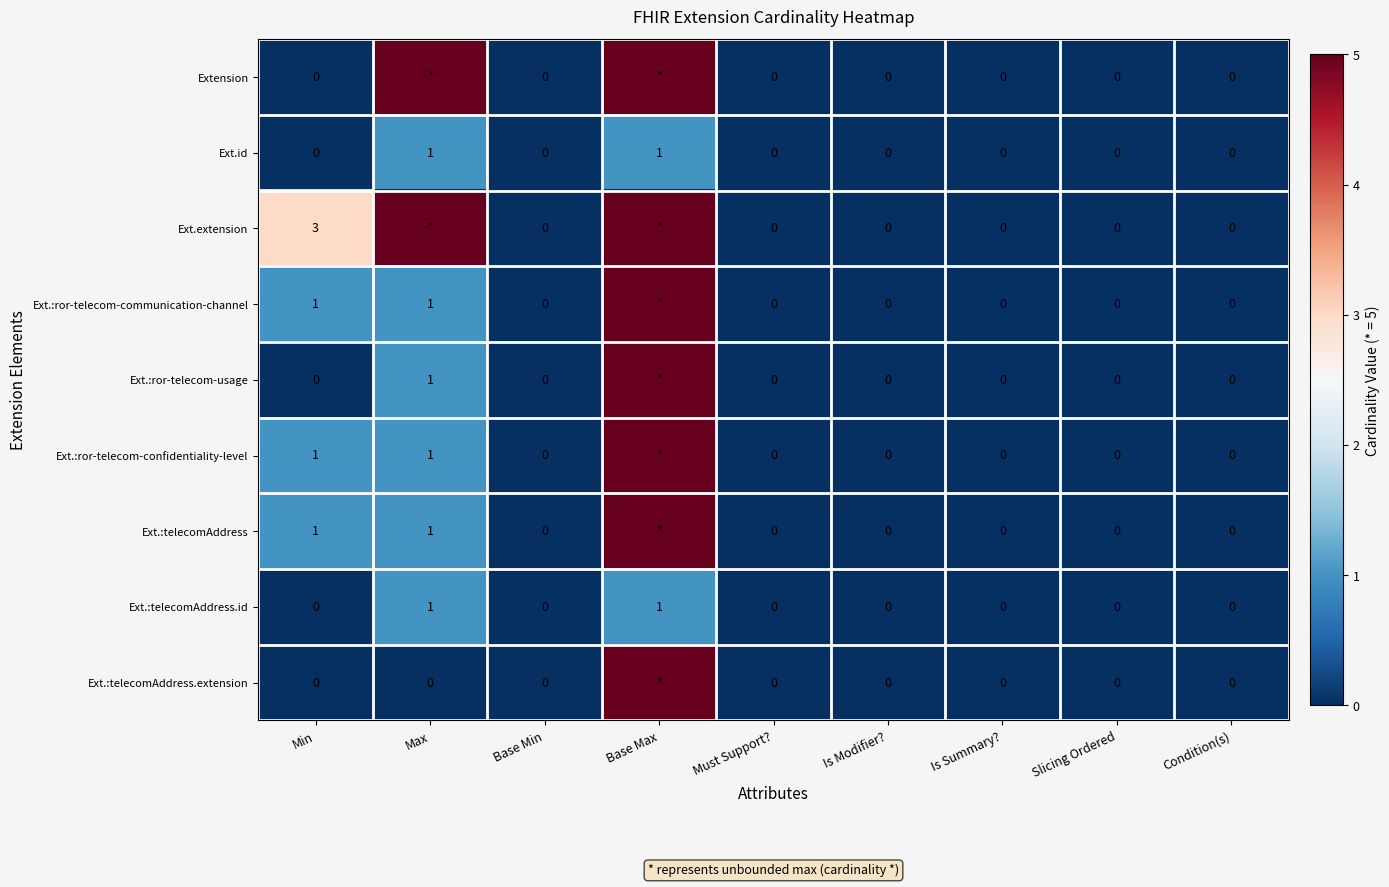

Is it true that Ext.id equals 0 at Is Summary??

True